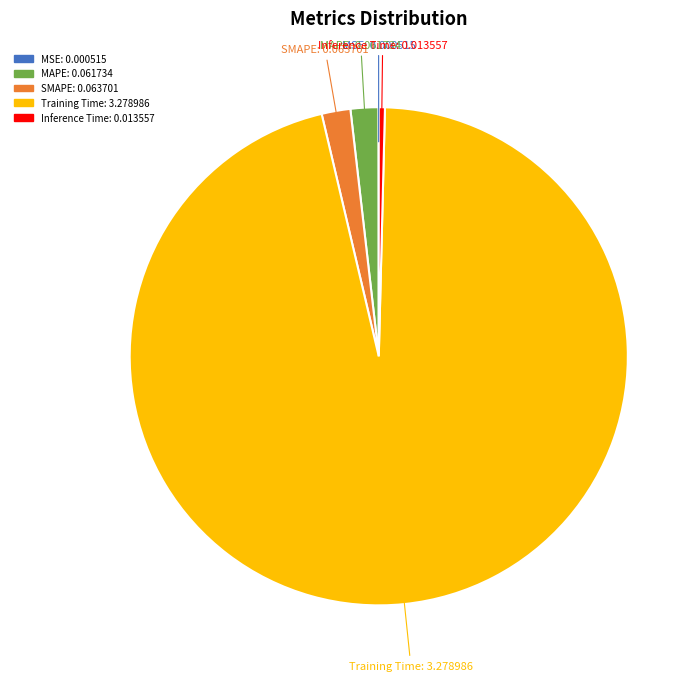

Do MAPE and Training Time together represent more than half of the pie?

Yes